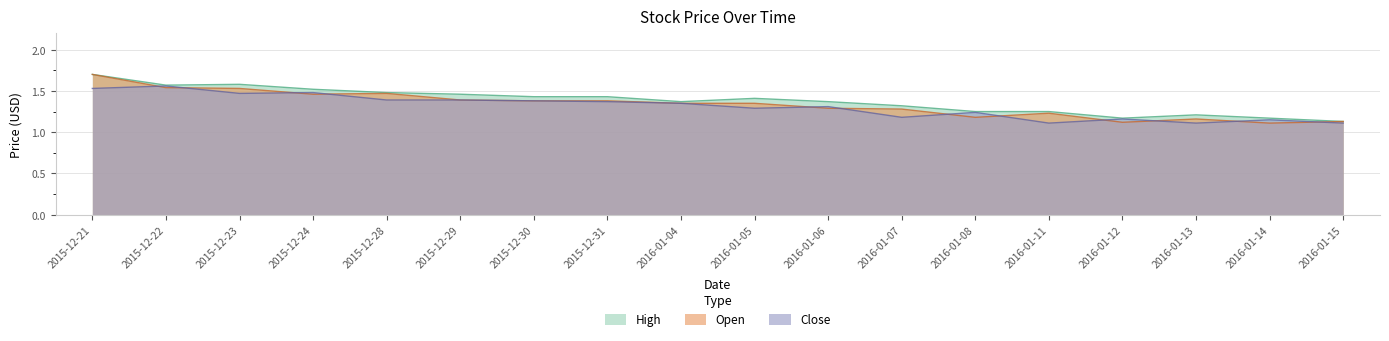

What is the difference between the second highest and second lowest values in the High series?

0.4